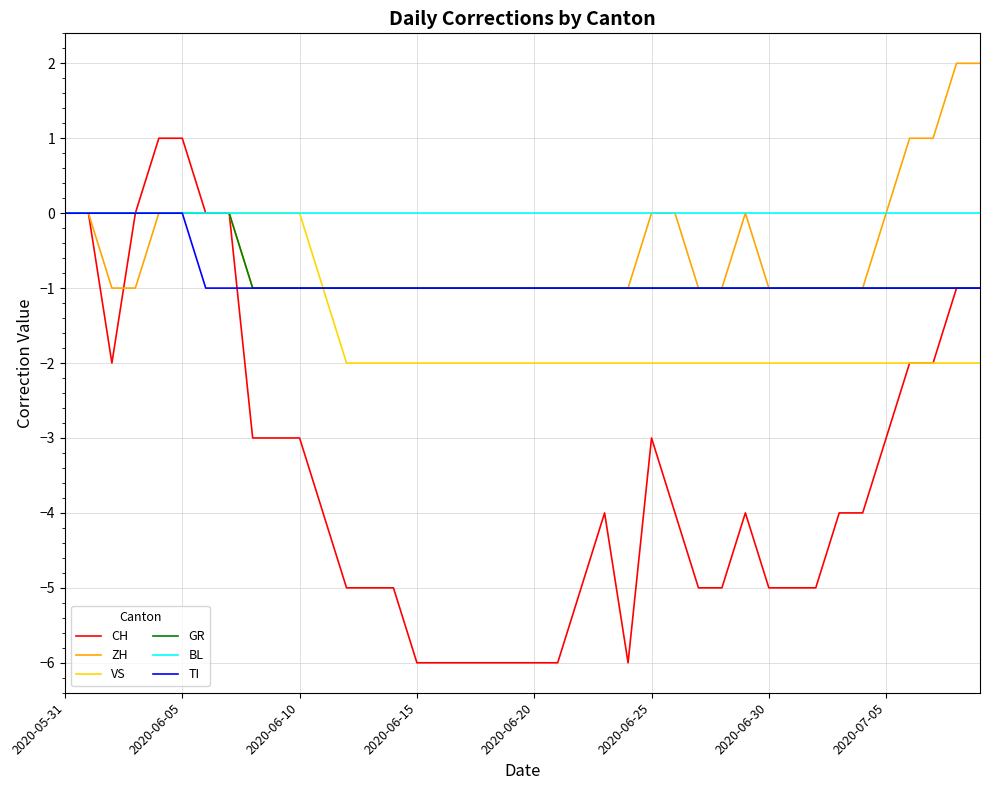

Which series has the largest total across all categories?

BL